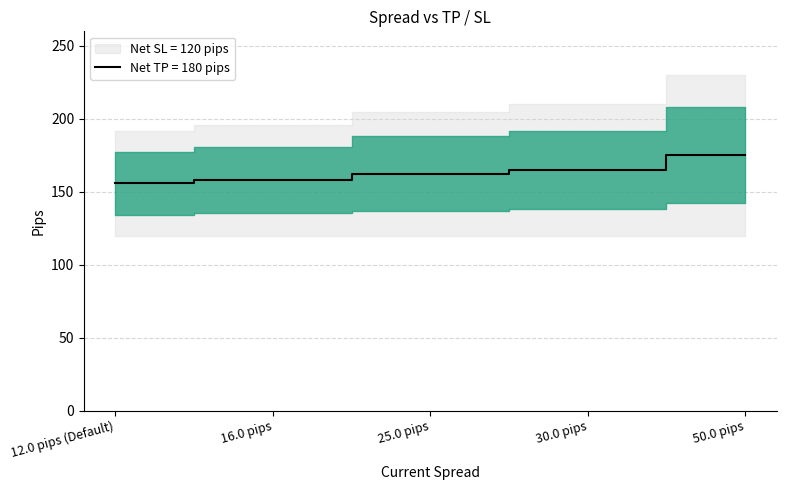

At which label does the data first exceed 162?

25.0 pips